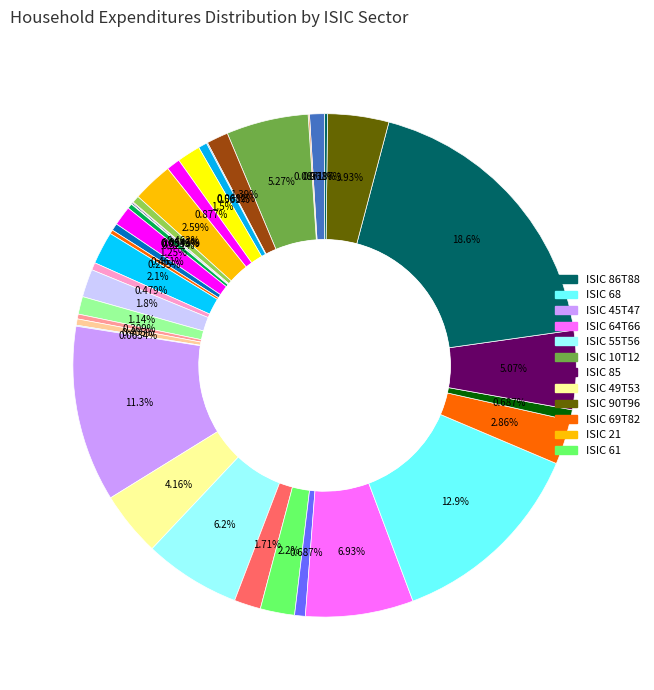

How many segments does this pie chart have?

38